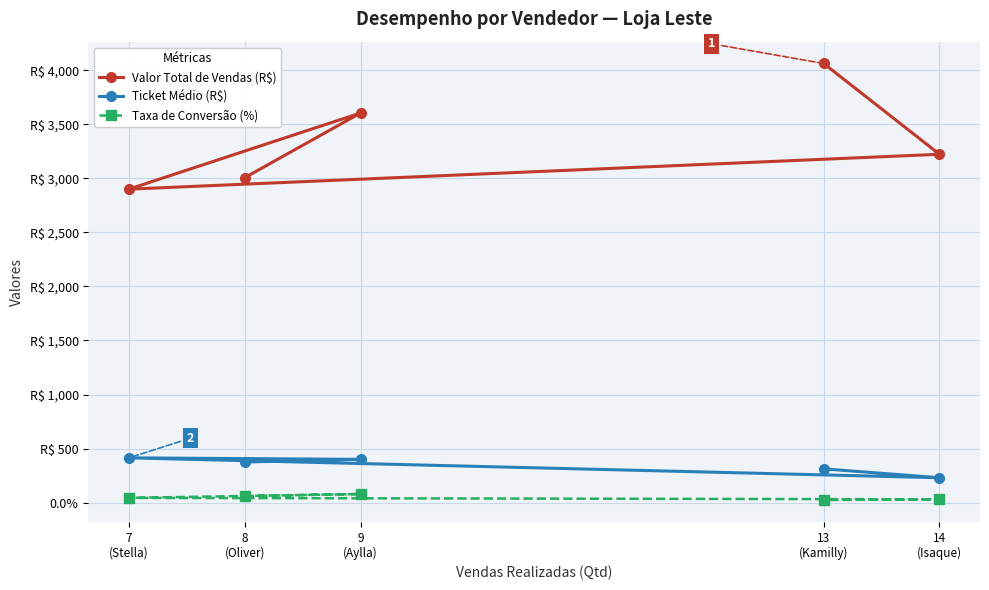

The Ticket Médio (R$) series shows 253.5 at 8
(Oliver). True or false?

False